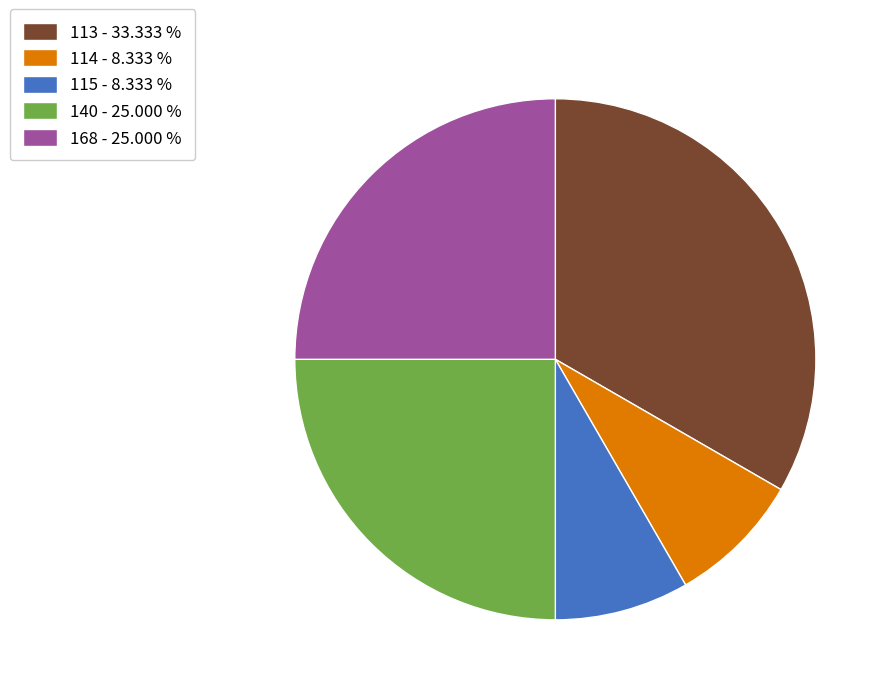

What is the ratio of the value at 113 - 33.333 % to the value at 168 - 25.000 %?

1.3